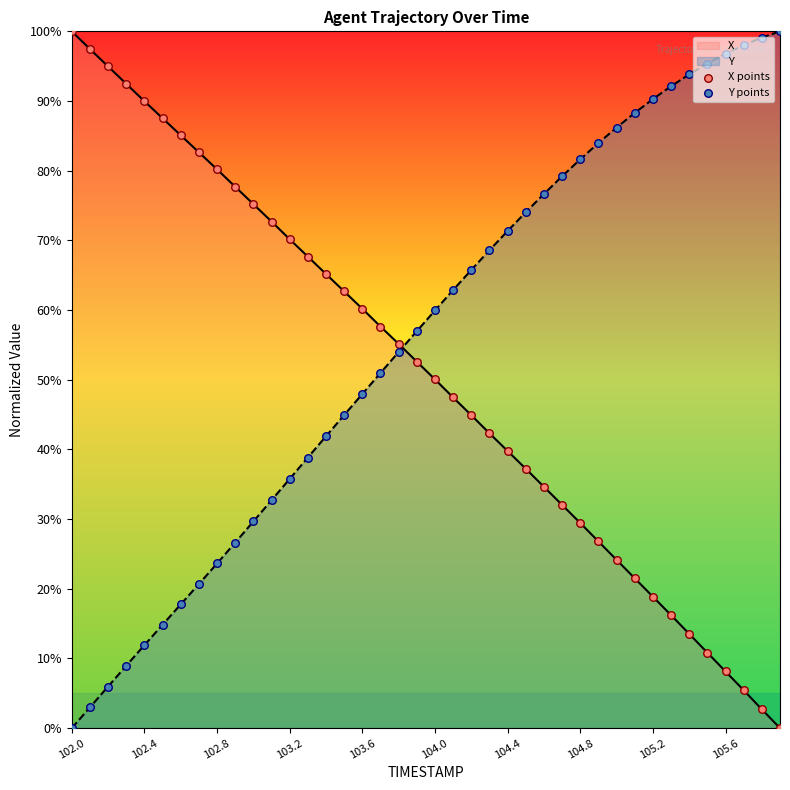

At how many categories does at least one series exceed 94?

8